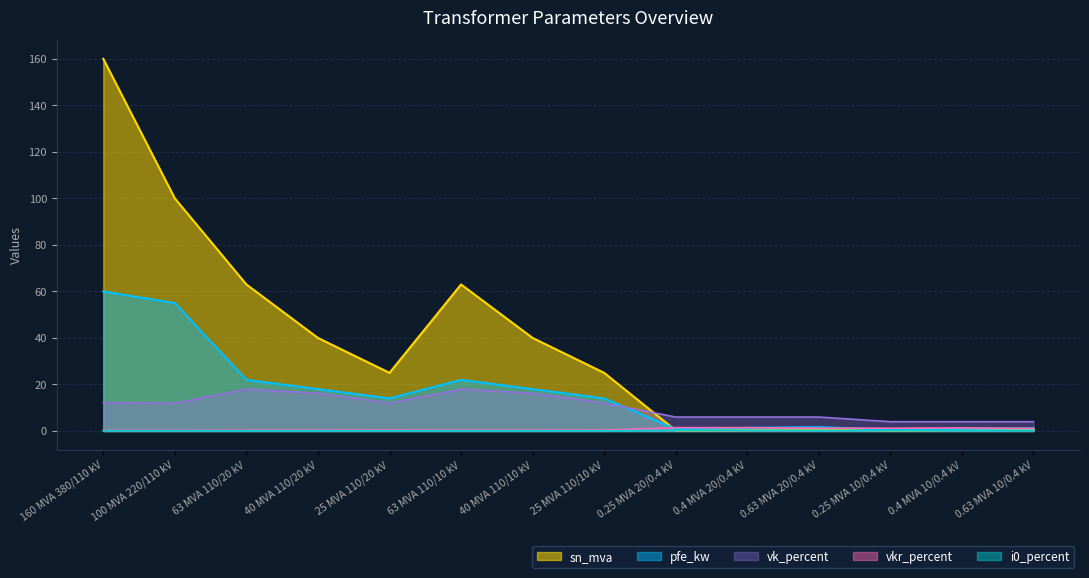

What is the sum of the vkr_percent values at 0.4 MVA 20/0.4 kV and 160 MVA 380/110 kV?

1.7